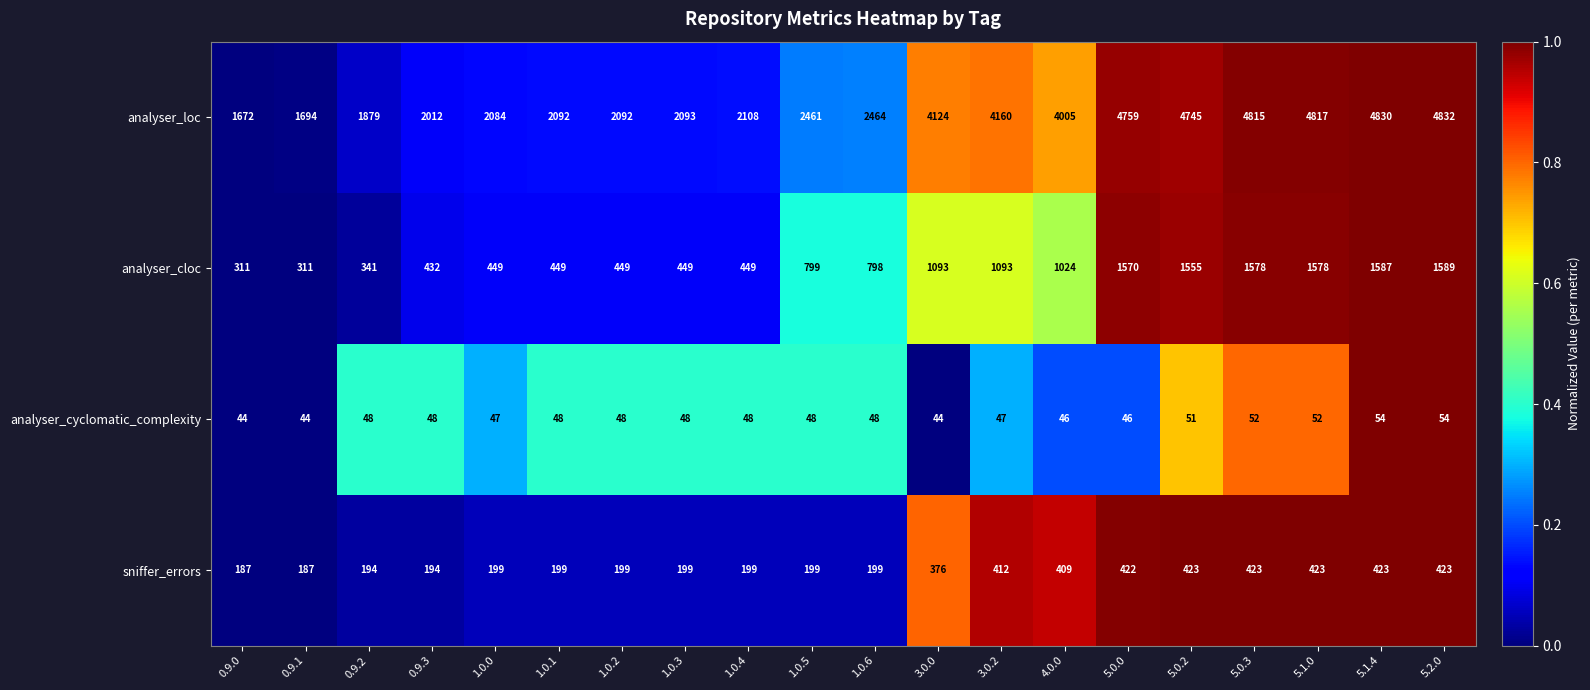

What is the minimum value for analyser_cloc?

311